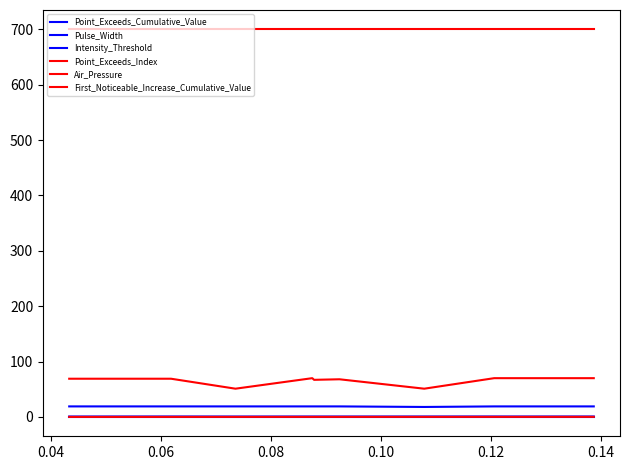

Reading left to right, list all the values displayed in this chart.

Point_Exceeds_Cumulative_Value: 0.7	0.8	0.7	0.7	0.7	0.7	0.8	0.8	0.8	0.8
Pulse_Width: 19.0	19.0	19.0	19.0	19.0	19.0	18.0	19.0	19.0	19.0
Intensity_Threshold: 0.7	0.7	0.7	0.7	0.7	0.7	0.7	0.7	0.7	0.7
Point_Exceeds_Index: 69.0	69.0	51.0	70.0	67.0	68.0	51.0	70.0	70.0	70.0
Air_Pressure: 700.0	700.0	700.0	700.0	700.0	700.0	700.0	700.0	700.0	700.0
First_Noticeable_Increase_Cumulative_Value: 0.0	0.1	0.1	0.1	0.1	0.1	0.1	0.1	0.1	0.1